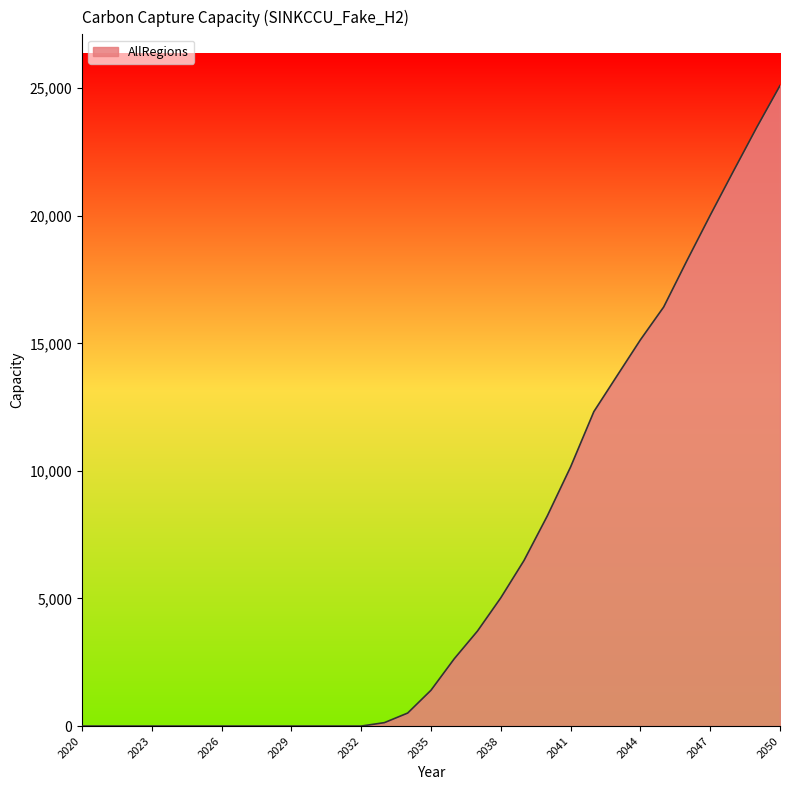

What is the maximum value shown in the chart?

25100.6